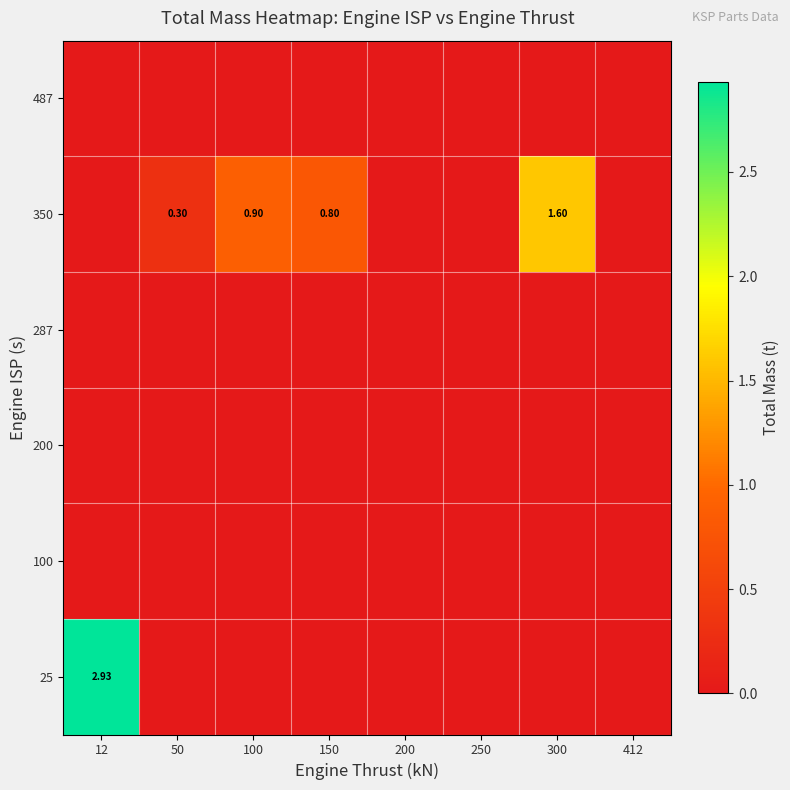

True or false: 287 has a value of 0.0 at 412.

True